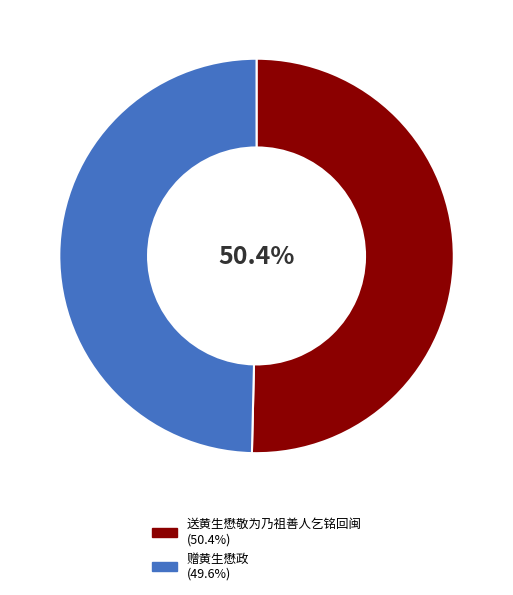

Which slice represents more than half of the pie?

送黄生懋敬为乃祖善人乞铭回闽